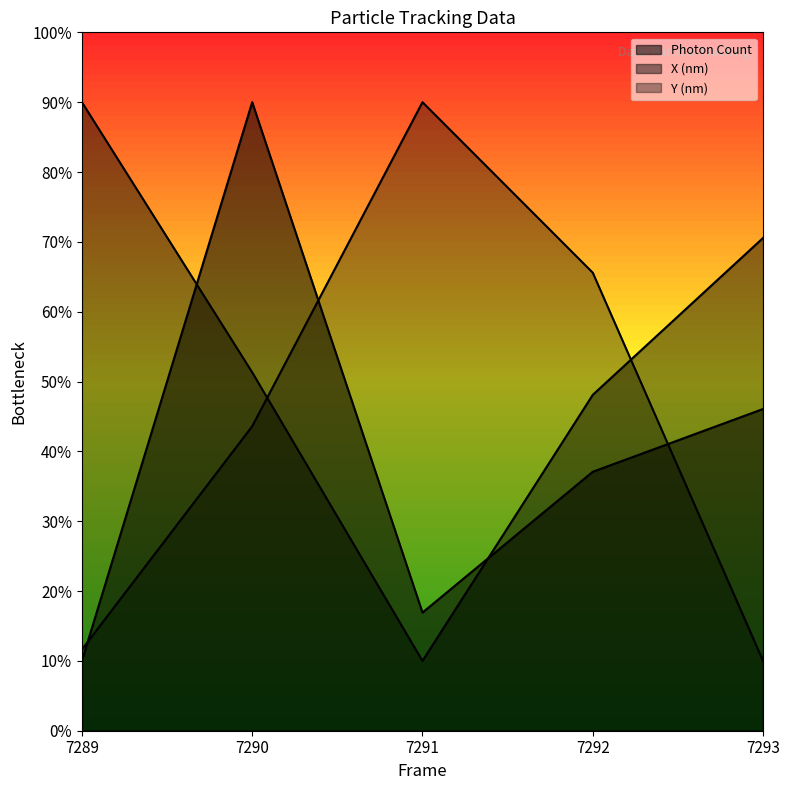

True or false: Y (nm) has a value of 75.0 at 7290.

False